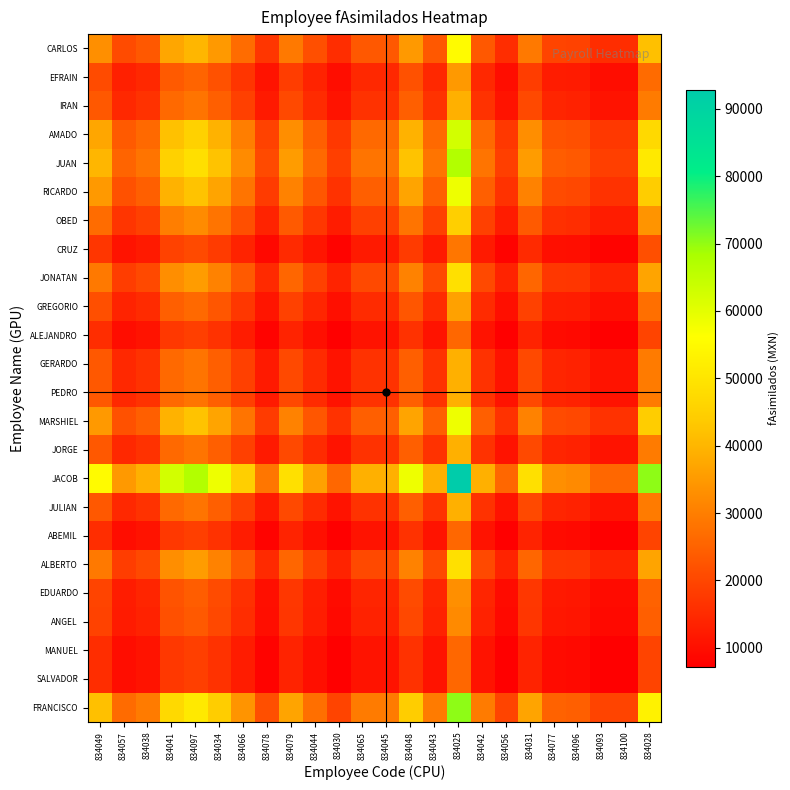

Which label corresponds to the largest value in the chart?

834025